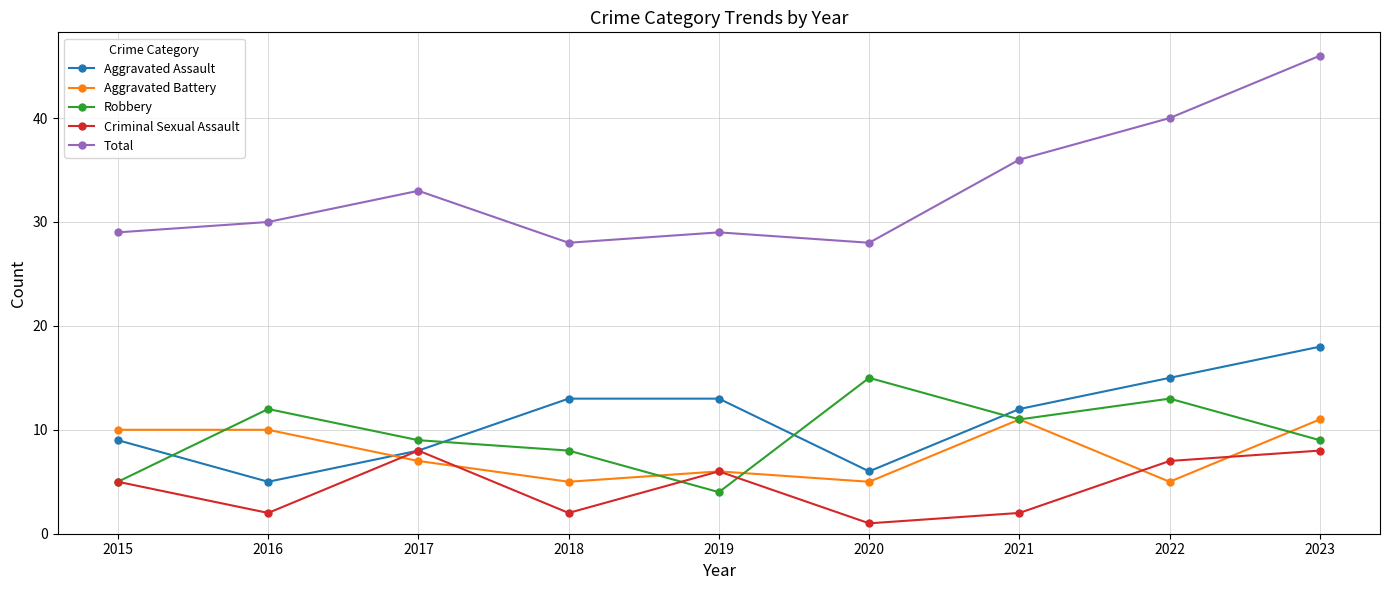

Which category has the lowest value in the Criminal Sexual Assault series?

2020